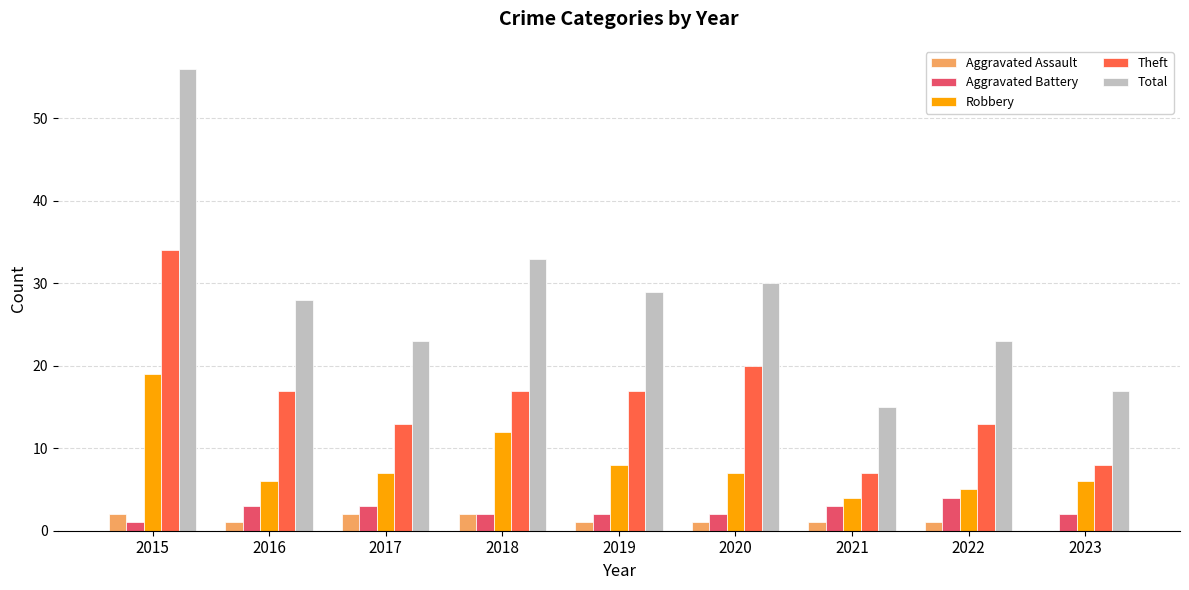

Which category has the highest value in the Robbery series?

2015